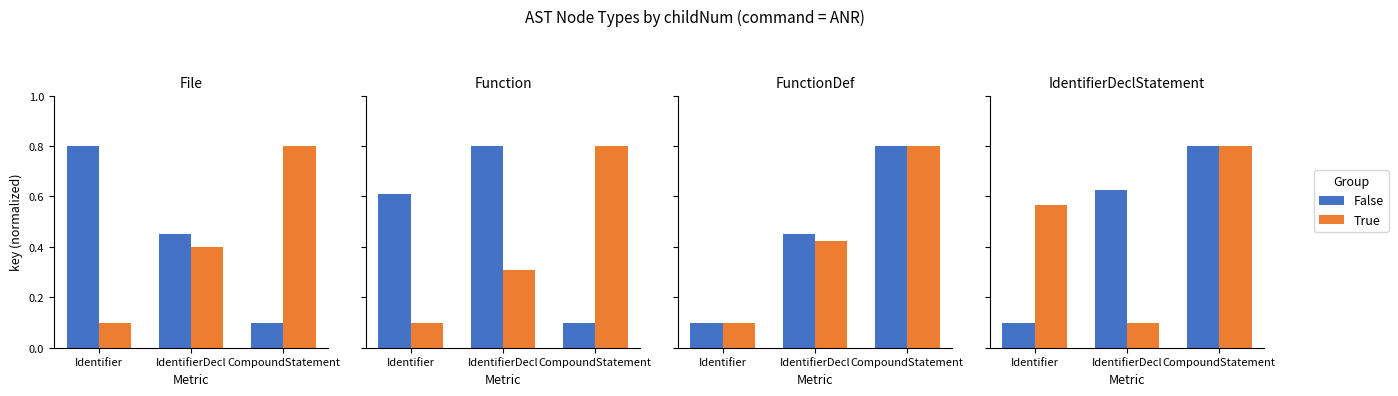

What is the greatest value displayed?

0.8